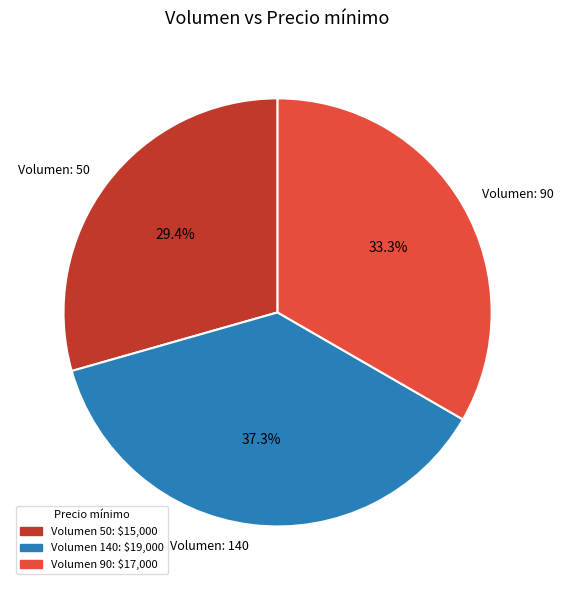

Count the number of slices in the pie.

3